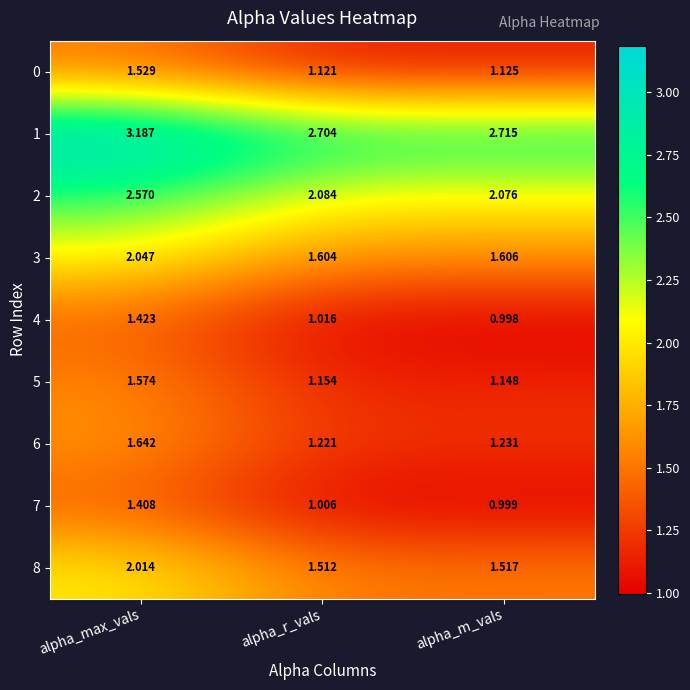

Where does the 4 series first go above 1?

alpha_max_vals